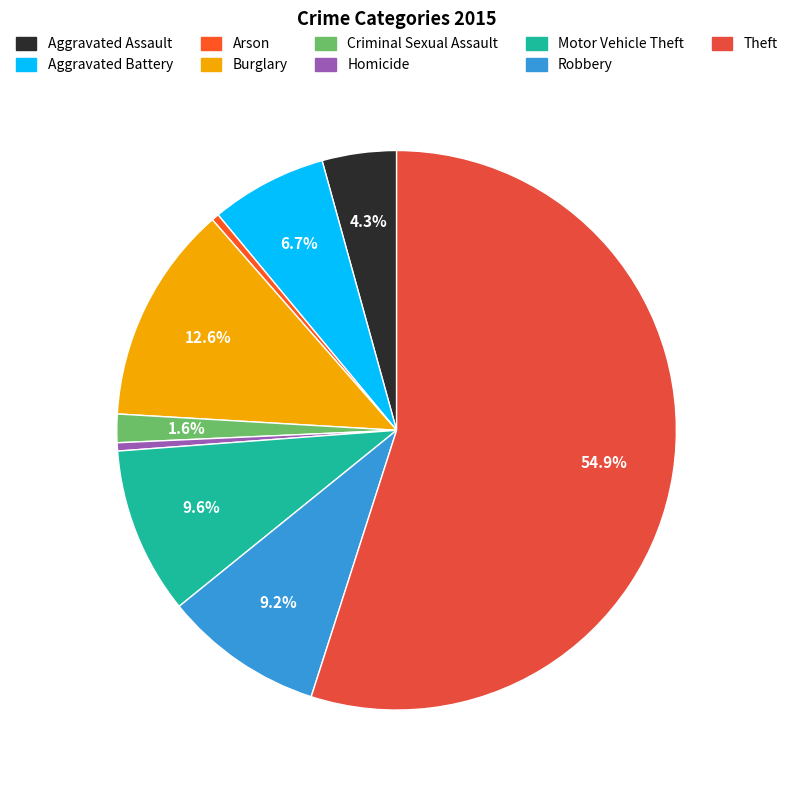

Count the number of slices in the pie.

9